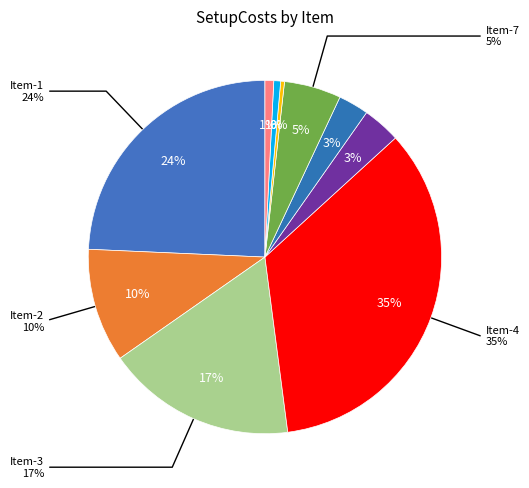

Count the number of slices in the pie.

10